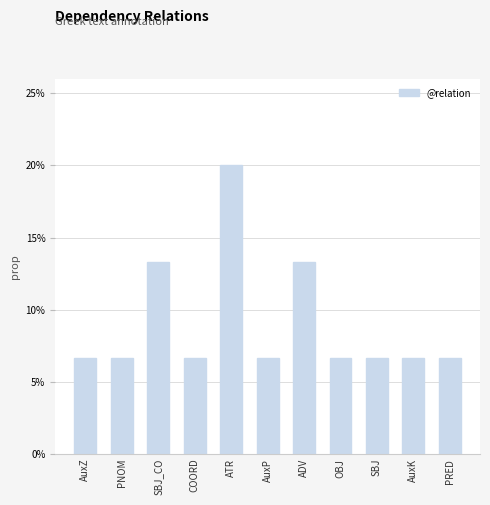

Rank the categories by value from lowest to highest.

AuxZ, PNOM, COORD, AuxP, OBJ, SBJ, AuxK, PRED, SBJ_CO, ADV, ATR